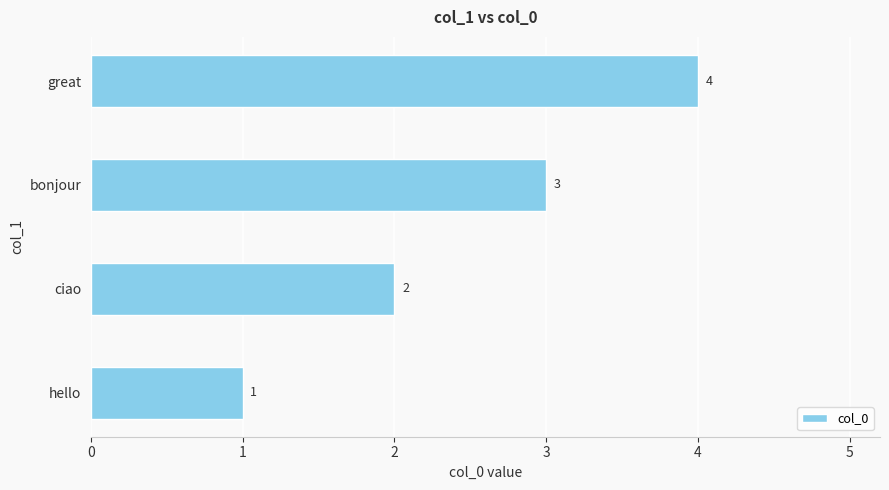

The chart shows a value of 4 at great. True or false?

True